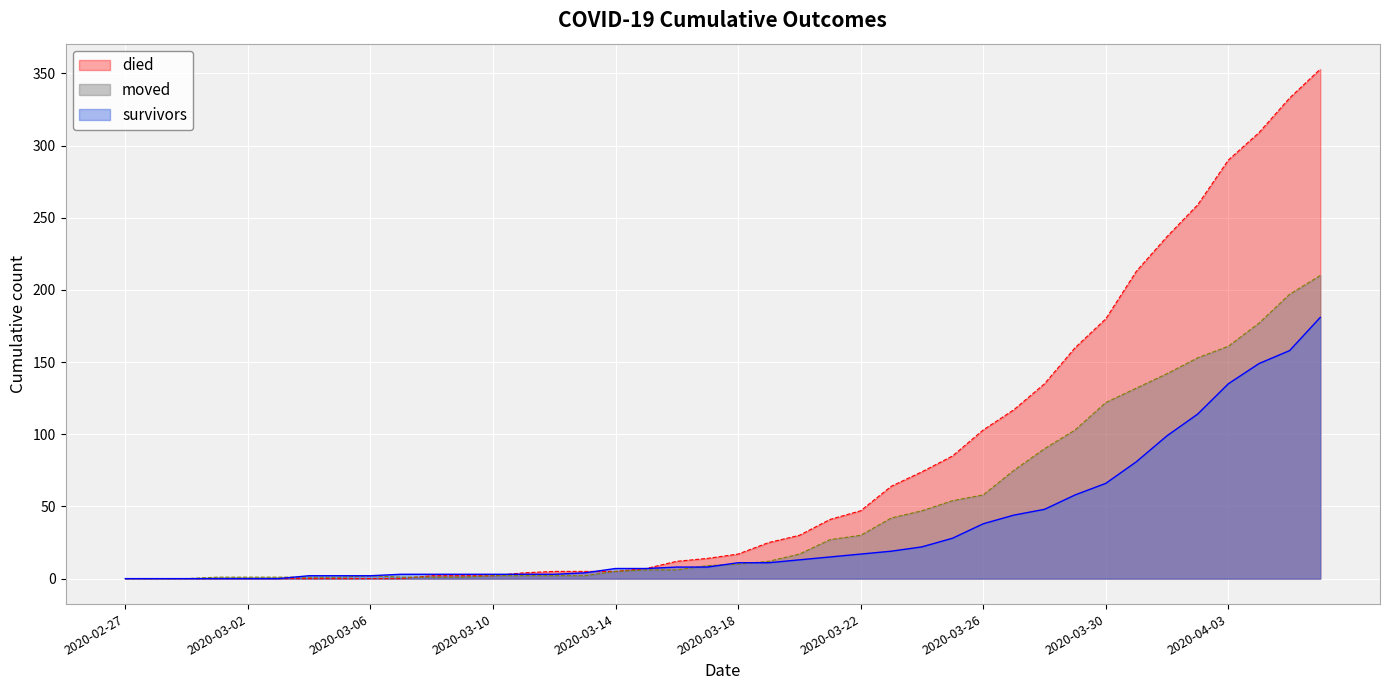

Which series has the largest total across all categories?

died